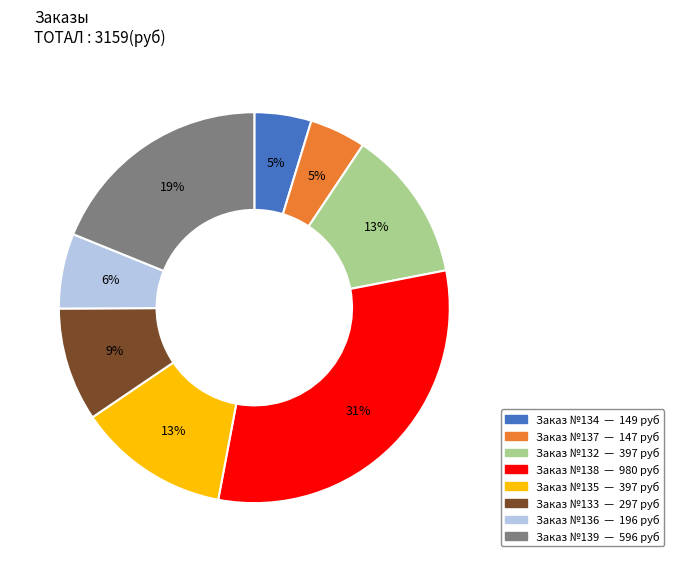

To the nearest percent, what portion does Заказ №134 — 149 руб represent?

5%